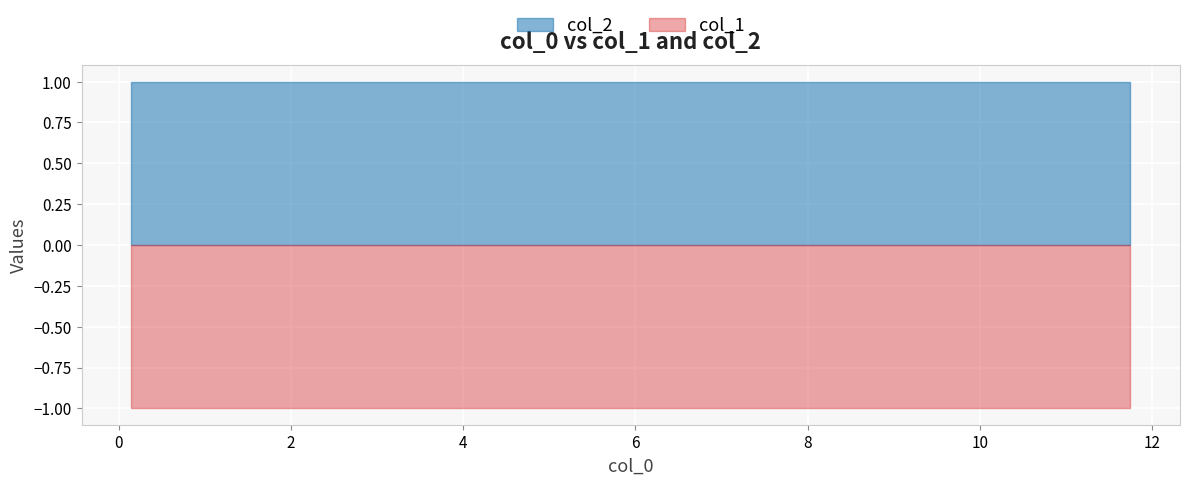

Rank the series by their maximum value, from highest to lowest.

col_2, col_1